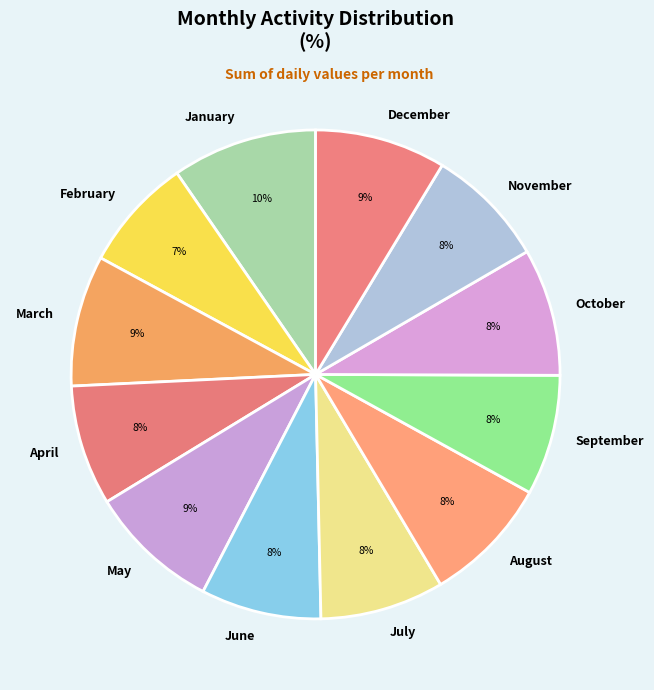

How many segments does this pie chart have?

12